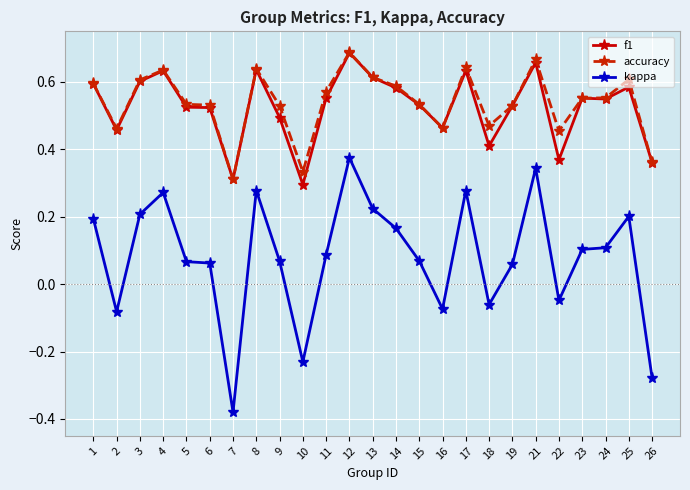

True or false: kappa has more than 1 points higher than both neighbors.

True